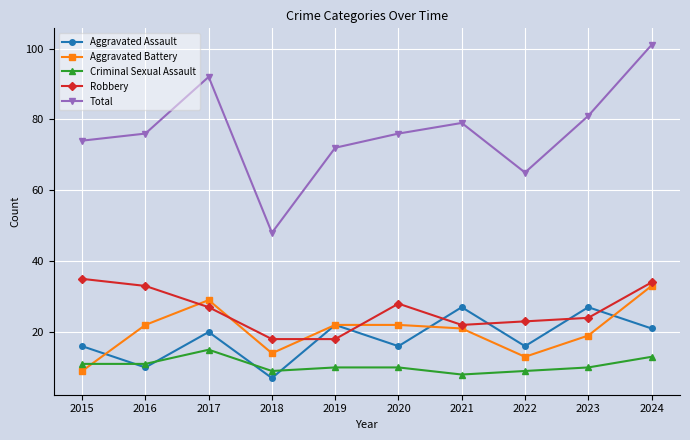

True or false: Total has more than 0 points higher than both neighbors.

True